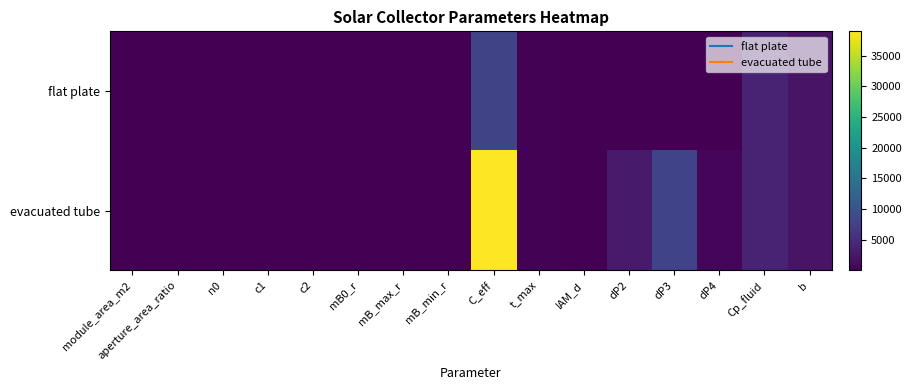

Reading left to right, what are all the values shown in this chart?

flat plate: module_area_m2=2.0	aperture_area_ratio=0.9	n0=0.8	c1=3.9	c2=0.0	mB0_r=58.0	mB_max_r=87.0	mB_min_r=29.0	C_eff=8000.0	t_max=192.0	IAM_d=0.9	dP2=94.6	dP3=150.3	dP4=44.5	Cp_fluid=3680.0	b=2131.0
evacuated tube: module_area_m2=4.3	aperture_area_ratio=0.7	n0=0.7	c1=0.9	c2=0.0	mB0_r=88.2	mB_max_r=147.1	mB_min_r=33.1	C_eff=39000.0	t_max=196.0	IAM_d=0.9	dP2=2825.9	dP3=7771.4	dP4=706.5	Cp_fluid=3680.0	b=2131.0